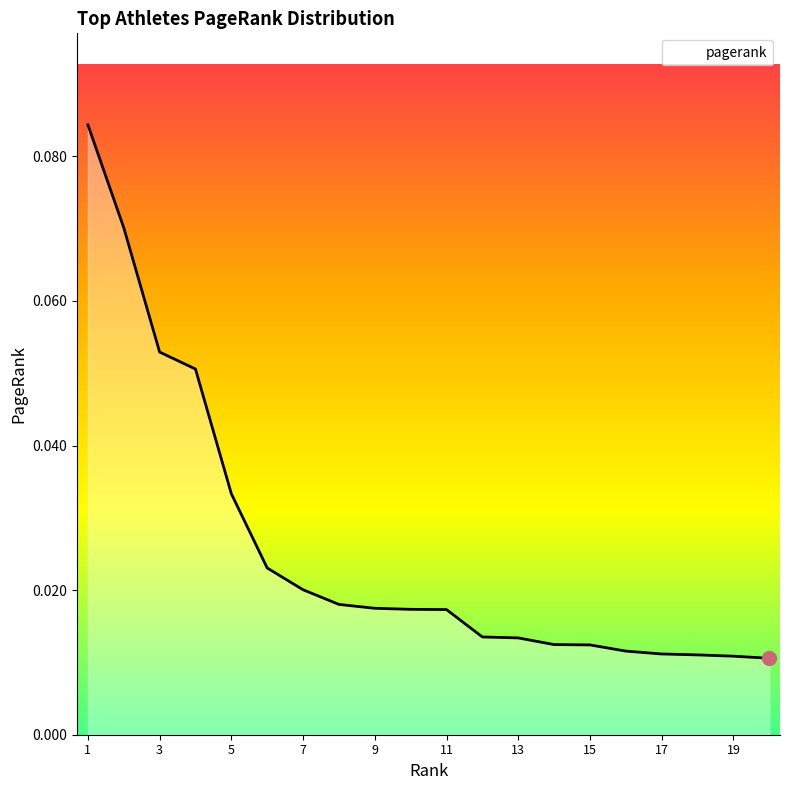

Does the chart display data point markers on the line(s)?

No